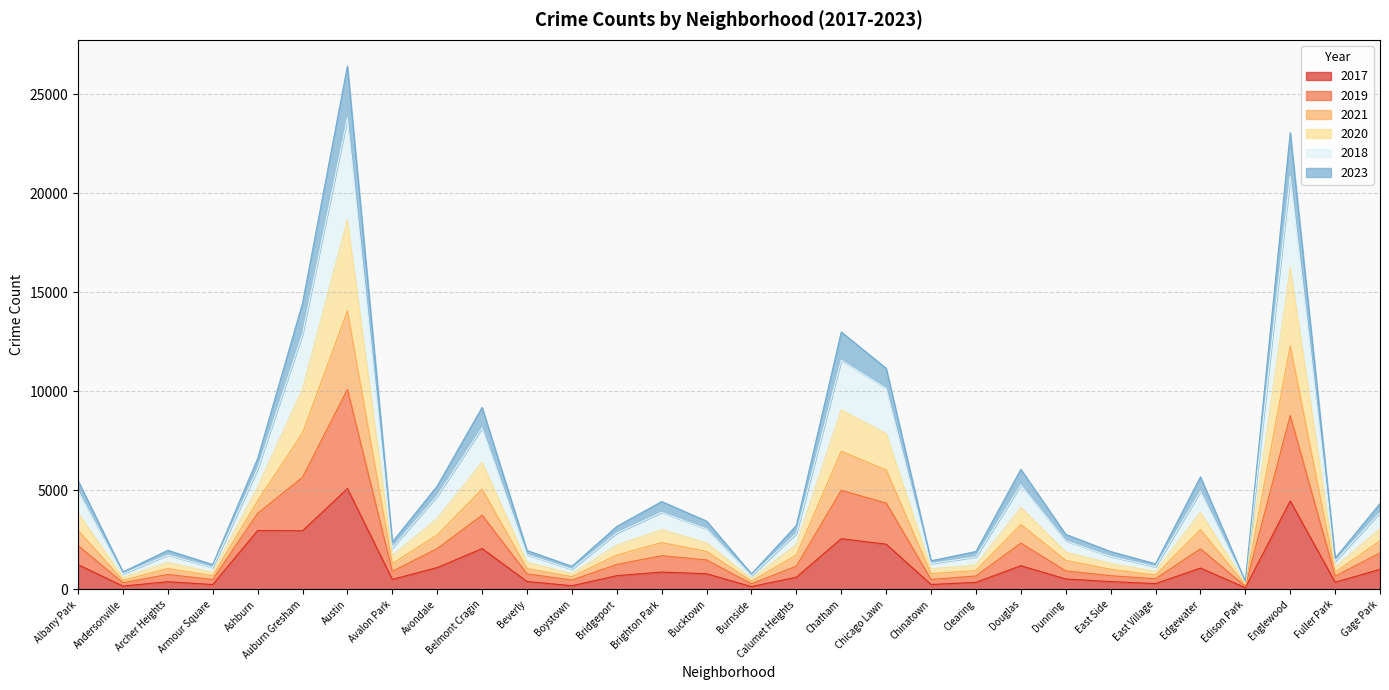

The 2017 series shows 3592 at Belmont Cragin. True or false?

False